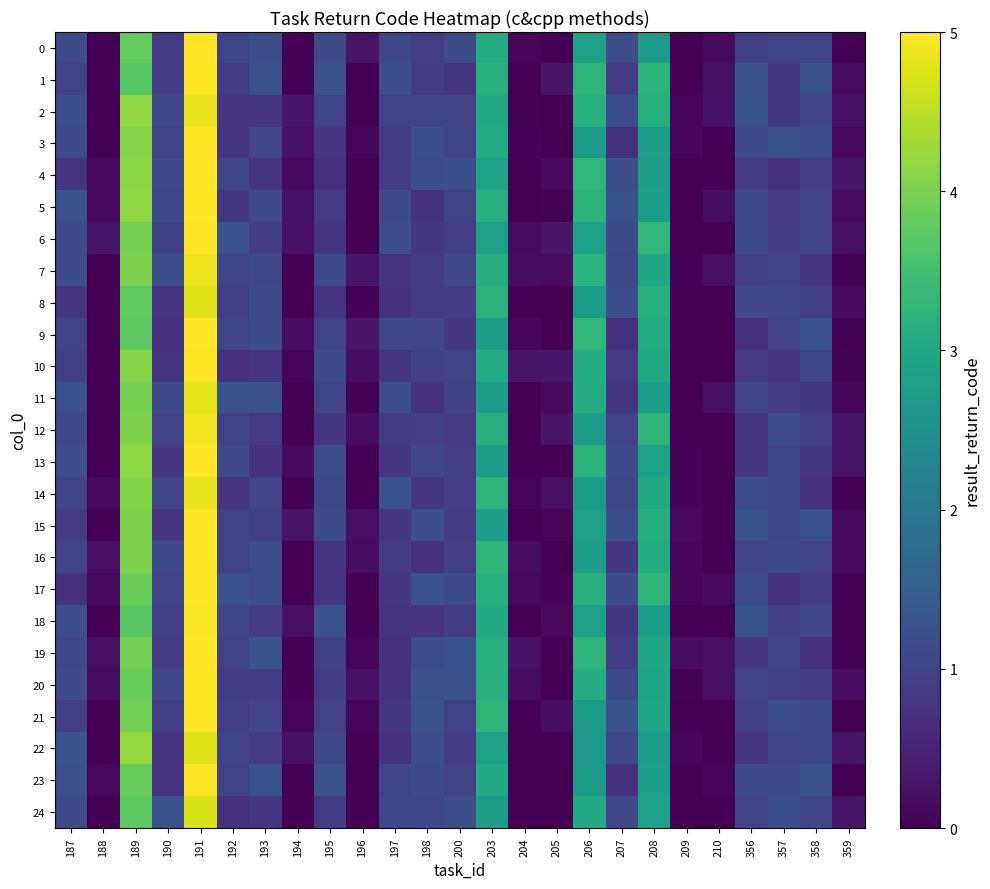

Reading left to right, what are all the values shown in this chart?

0: 187=1.2	188=0.0	189=3.8	190=0.9	191=5.0	192=1.0	193=1.2	194=0.0	195=1.2	196=0.3	197=1.1	198=0.9	200=1.2	203=3.1	204=0.1	205=0.0	206=2.9	207=1.2	208=2.7	209=0.0	210=0.1	356=0.9	357=1.0	358=1.0	359=0.0
1: 187=1.0	188=0.0	189=3.7	190=0.9	191=5.0	192=0.9	193=1.2	194=0.0	195=1.3	196=0.0	197=1.2	198=0.9	200=0.8	203=3.2	204=0.0	205=0.3	206=3.3	207=0.8	208=3.2	209=0.0	210=0.2	356=1.3	357=0.8	358=1.2	359=0.2
2: 187=1.2	188=0.0	189=4.2	190=1.1	191=4.9	192=0.8	193=0.8	194=0.3	195=1.0	196=0.0	197=1.0	198=1.0	200=1.0	203=3.0	204=0.0	205=0.0	206=3.2	207=1.2	208=3.1	209=0.1	210=0.3	356=1.3	357=0.8	358=1.1	359=0.2
3: 187=1.1	188=0.0	189=4.1	190=1.0	191=5.0	192=0.8	193=1.0	194=0.2	195=0.8	196=0.1	197=0.8	198=1.2	200=1.0	203=3.1	204=0.0	205=0.0	206=2.8	207=0.7	208=2.8	209=0.1	210=0.0	356=1.2	357=1.2	358=1.2	359=0.1
4: 187=0.8	188=0.1	189=4.1	190=1.2	191=5.0	192=1.1	193=0.8	194=0.1	195=0.7	196=0.0	197=0.8	198=1.2	200=1.2	203=2.9	204=0.0	205=0.1	206=3.3	207=1.2	208=2.8	209=0.0	210=0.0	356=0.9	357=0.7	358=0.9	359=0.3
5: 187=1.3	188=0.1	189=4.2	190=1.1	191=5.0	192=0.8	193=1.1	194=0.2	195=0.8	196=0.0	197=1.1	198=0.7	200=1.0	203=3.1	204=0.0	205=0.0	206=3.2	207=1.3	208=2.8	209=0.0	210=0.2	356=1.1	357=0.8	358=1.0	359=0.2
6: 187=1.2	188=0.3	189=4.0	190=0.9	191=5.0	192=1.3	193=0.9	194=0.2	195=0.8	196=0.0	197=1.2	198=0.8	200=0.9	203=2.8	204=0.2	205=0.3	206=2.9	207=1.2	208=3.3	209=0.0	210=0.0	356=1.1	357=0.9	358=1.0	359=0.2
7: 187=1.2	188=0.0	189=4.0	190=1.2	191=4.9	192=1.0	193=1.1	194=0.0	195=1.1	196=0.3	197=0.8	198=0.8	200=1.1	203=3.1	204=0.2	205=0.2	206=3.2	207=1.1	208=3.0	209=0.1	210=0.2	356=0.9	357=1.0	358=0.8	359=0.0
8: 187=0.8	188=0.0	189=3.8	190=0.8	191=4.8	192=0.9	193=1.1	194=0.0	195=0.8	196=0.1	197=0.7	198=0.8	200=0.9	203=3.2	204=0.0	205=0.0	206=2.8	207=1.2	208=3.2	209=0.0	210=0.0	356=1.1	357=1.1	358=0.9	359=0.1
9: 187=1.0	188=0.0	189=3.8	190=0.7	191=5.0	192=1.1	193=1.2	194=0.2	195=1.0	196=0.3	197=1.1	198=1.0	200=0.8	203=2.8	204=0.1	205=0.0	206=3.3	207=0.7	208=3.1	209=0.0	210=0.0	356=0.7	357=1.0	358=1.3	359=0.0
10: 187=0.9	188=0.0	189=4.1	190=0.8	191=5.0	192=0.7	193=0.8	194=0.1	195=1.1	196=0.2	197=0.8	198=0.9	200=1.0	203=3.1	204=0.3	205=0.3	206=3.1	207=0.8	208=3.0	209=0.0	210=0.0	356=0.8	357=0.8	358=1.1	359=0.0
11: 187=1.3	188=0.0	189=4.0	190=1.1	191=4.8	192=1.3	193=1.2	194=0.0	195=1.0	196=0.0	197=1.2	198=0.7	200=1.0	203=2.8	204=0.0	205=0.1	206=3.1	207=0.8	208=2.8	209=0.0	210=0.2	356=1.0	357=0.8	358=0.8	359=0.1
12: 187=1.1	188=0.0	189=4.0	190=1.0	191=4.9	192=1.0	193=0.8	194=0.0	195=0.8	196=0.2	197=0.9	198=0.9	200=0.8	203=3.1	204=0.0	205=0.3	206=2.8	207=1.0	208=3.3	209=0.0	210=0.0	356=0.8	357=1.2	358=0.9	359=0.3
13: 187=1.2	188=0.0	189=4.2	190=0.8	191=5.0	192=1.2	193=0.7	194=0.1	195=1.2	196=0.0	197=0.8	198=1.0	200=0.9	203=2.8	204=0.0	205=0.0	206=3.2	207=1.1	208=2.9	209=0.0	210=0.0	356=0.8	357=1.1	358=0.8	359=0.3
14: 187=1.0	188=0.1	189=4.1	190=1.0	191=4.8	192=0.7	193=1.0	194=0.0	195=1.1	196=0.0	197=1.3	198=0.8	200=0.9	203=3.3	204=0.1	205=0.2	206=2.7	207=1.1	208=3.0	209=0.0	210=0.0	356=1.2	357=1.1	358=0.7	359=0.0
15: 187=0.8	188=0.0	189=4.0	190=0.8	191=5.0	192=1.0	193=0.9	194=0.3	195=1.1	196=0.2	197=0.8	198=1.2	200=0.9	203=2.8	204=0.0	205=0.1	206=2.8	207=1.2	208=3.1	209=0.1	210=0.0	356=1.3	357=1.1	358=1.3	359=0.1
16: 187=1.0	188=0.2	189=4.0	190=1.1	191=5.0	192=1.0	193=1.2	194=0.0	195=0.8	196=0.2	197=0.9	198=0.7	200=0.9	203=3.3	204=0.2	205=0.0	206=2.8	207=0.8	208=3.1	209=0.1	210=0.0	356=1.0	357=1.2	358=1.0	359=0.1
17: 187=0.7	188=0.1	189=3.9	190=1.0	191=5.0	192=1.3	193=1.2	194=0.0	195=0.8	196=0.0	197=0.8	198=1.3	200=1.1	203=3.2	204=0.1	205=0.1	206=3.2	207=1.1	208=3.3	209=0.1	210=0.1	356=1.2	357=0.7	358=0.9	359=0.0
18: 187=1.2	188=0.0	189=3.7	190=0.9	191=5.0	192=1.0	193=0.9	194=0.2	195=1.3	196=0.0	197=0.8	198=0.8	200=0.9	203=3.1	204=0.0	205=0.1	206=2.8	207=0.8	208=2.8	209=0.0	210=0.0	356=1.3	357=0.9	358=1.1	359=0.0
19: 187=1.1	188=0.2	189=4.0	190=0.9	191=5.0	192=1.0	193=1.3	194=0.0	195=0.9	196=0.1	197=0.7	198=1.2	200=1.3	203=3.2	204=0.2	205=0.0	206=3.2	207=0.9	208=3.0	209=0.2	210=0.2	356=0.8	357=1.0	358=0.7	359=0.0
20: 187=1.2	188=0.2	189=3.8	190=1.1	191=5.0	192=0.9	193=0.9	194=0.0	195=0.9	196=0.2	197=0.7	198=1.2	200=1.2	203=3.2	204=0.2	205=0.0	206=3.1	207=1.1	208=2.9	209=0.0	210=0.2	356=1.0	357=0.9	358=0.9	359=0.2
21: 187=0.9	188=0.0	189=3.9	190=0.9	191=5.0	192=0.9	193=1.0	194=0.1	195=1.0	196=0.1	197=0.8	198=1.3	200=1.0	203=3.3	204=0.0	205=0.2	206=2.7	207=1.3	208=3.0	209=0.0	210=0.0	356=0.9	357=1.2	358=1.1	359=0.0
22: 187=1.3	188=0.0	189=4.2	190=0.8	191=4.8	192=1.0	193=0.9	194=0.2	195=1.1	196=0.0	197=0.7	198=1.2	200=0.9	203=2.9	204=0.0	205=0.0	206=2.7	207=1.1	208=2.8	209=0.1	210=0.0	356=0.7	357=1.0	358=1.1	359=0.3
23: 187=1.2	188=0.1	189=3.8	190=0.8	191=4.9	192=1.0	193=1.3	194=0.0	195=1.3	196=0.0	197=1.1	198=1.2	200=1.0	203=3.1	204=0.0	205=0.0	206=2.7	207=0.7	208=2.8	209=0.0	210=0.1	356=1.2	357=1.2	358=1.3	359=0.0
24: 187=1.2	188=0.0	189=3.7	190=1.3	191=4.7	192=0.7	193=0.8	194=0.0	195=0.9	196=0.0	197=1.1	198=1.1	200=1.2	203=2.8	204=0.0	205=0.0	206=3.1	207=1.1	208=2.9	209=0.0	210=0.0	356=1.0	357=1.2	358=1.1	359=0.3